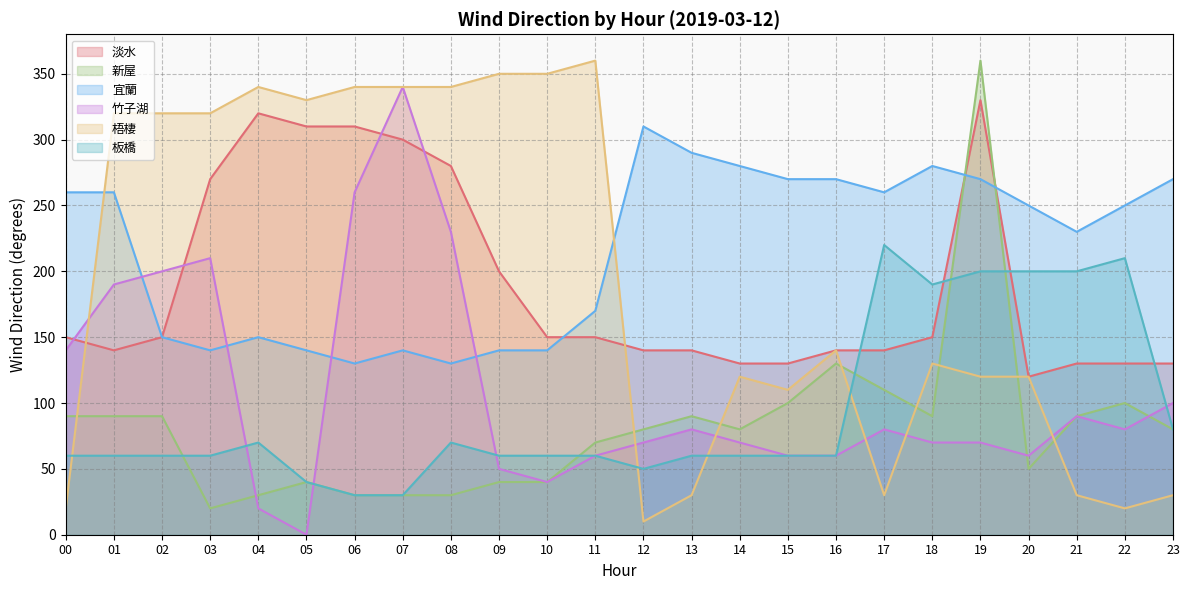

How many times do 梧棲 and 新屋 cross each other?

8